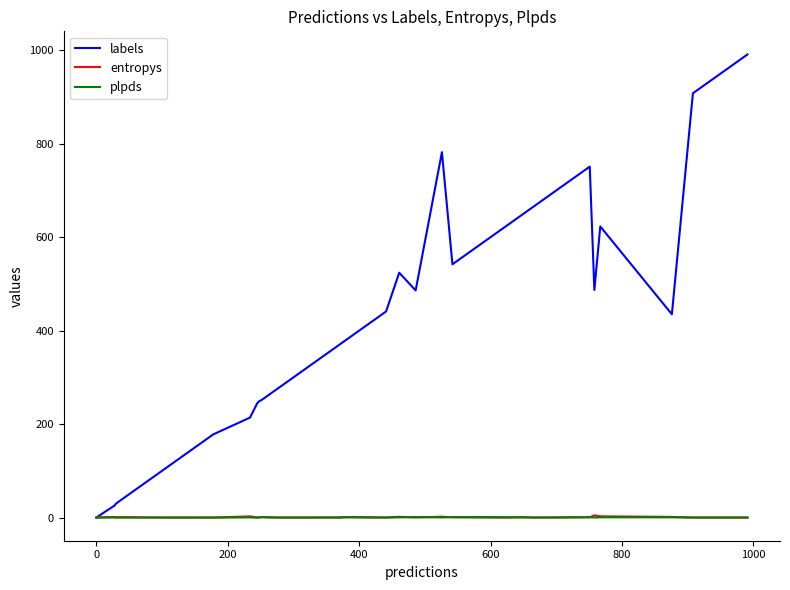

Which series has the widest spread of values?

labels